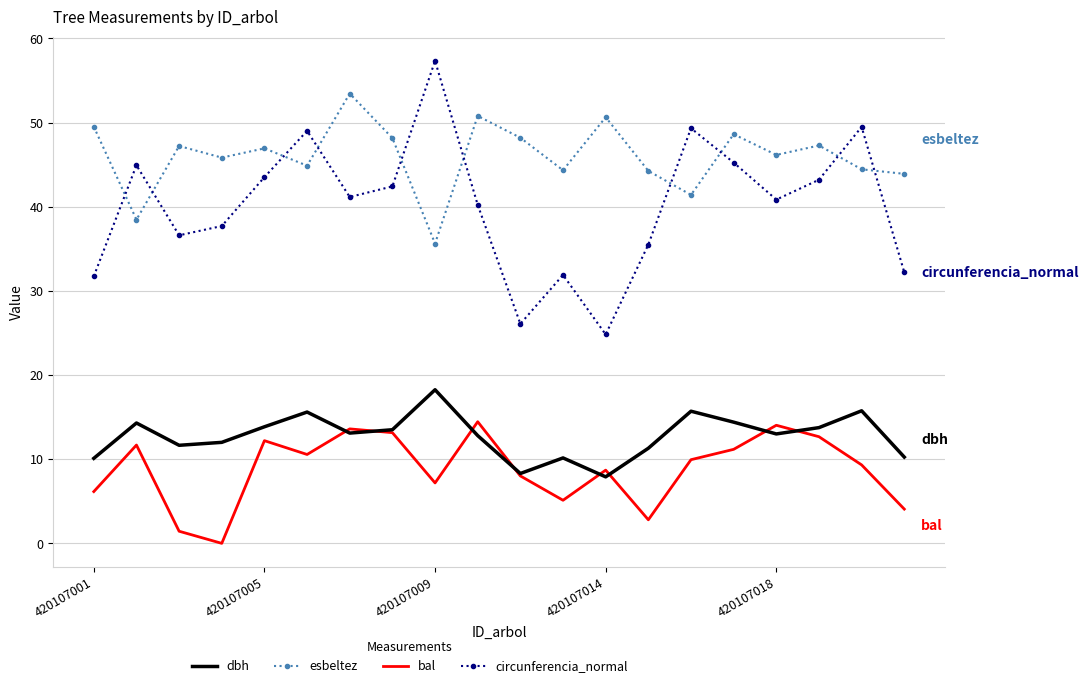

True or false: circunferencia_normal and dbh intersect in this chart.

False